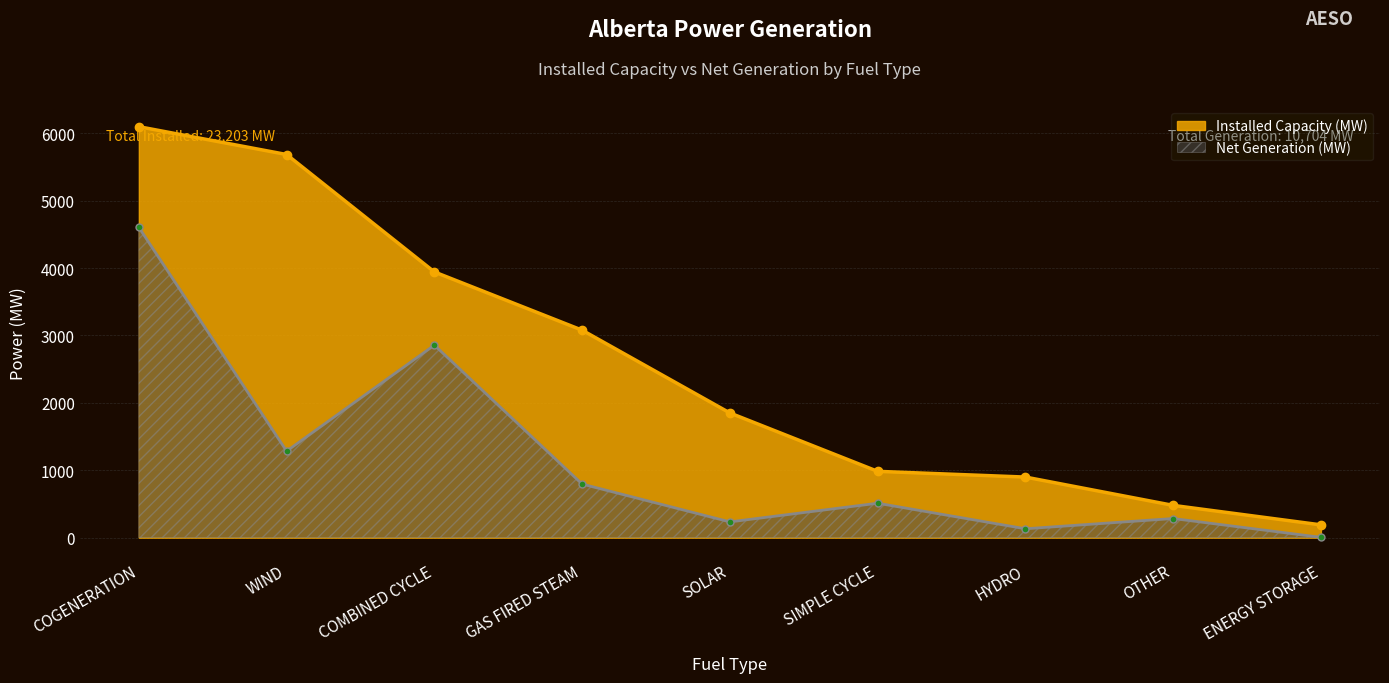

Which series has the widest spread of values?

Installed Capacity (MW)